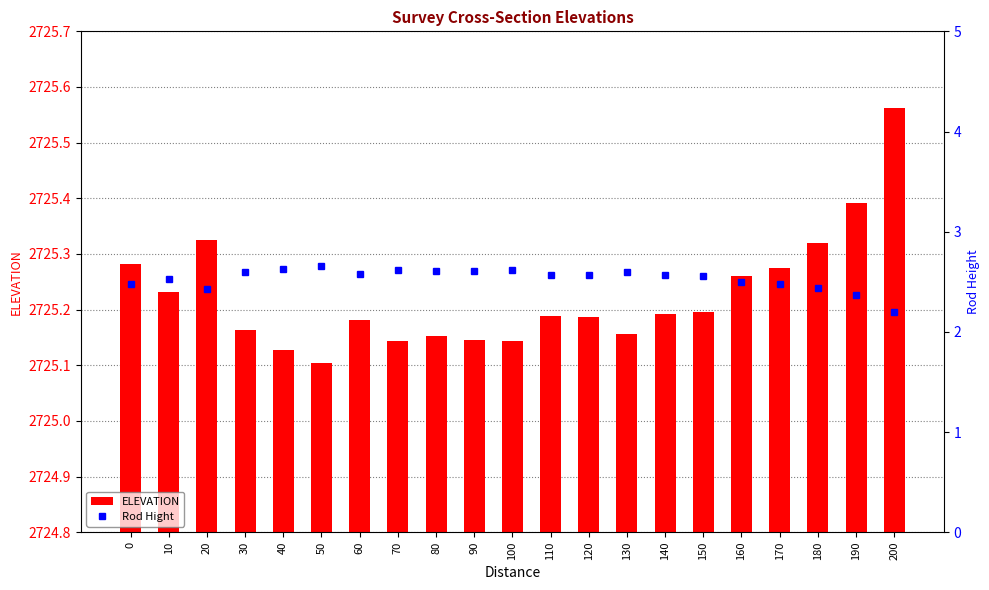

What are all the series names shown in the legend?

ELEVATION, Rod Hight